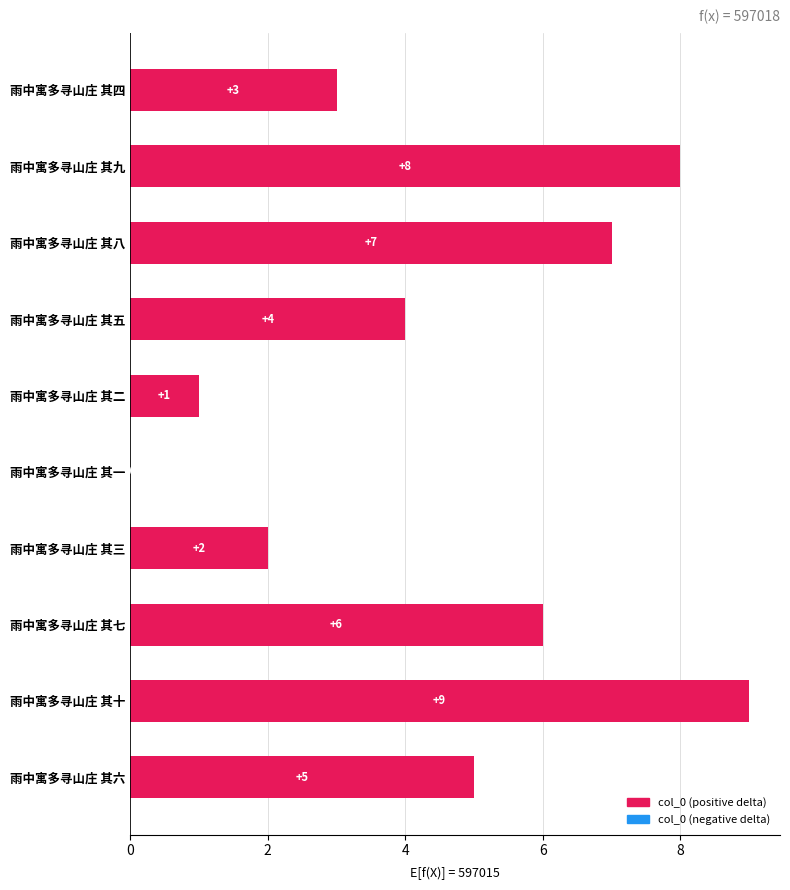

Reading top to bottom, transcribe all the data shown in this chart.

雨中寓多寻山庄 其四=3	雨中寓多寻山庄 其九=8	雨中寓多寻山庄 其八=7	雨中寓多寻山庄 其五=4	雨中寓多寻山庄 其二=1	雨中寓多寻山庄 其一=0	雨中寓多寻山庄 其三=2	雨中寓多寻山庄 其七=6	雨中寓多寻山庄 其十=9	雨中寓多寻山庄 其六=5